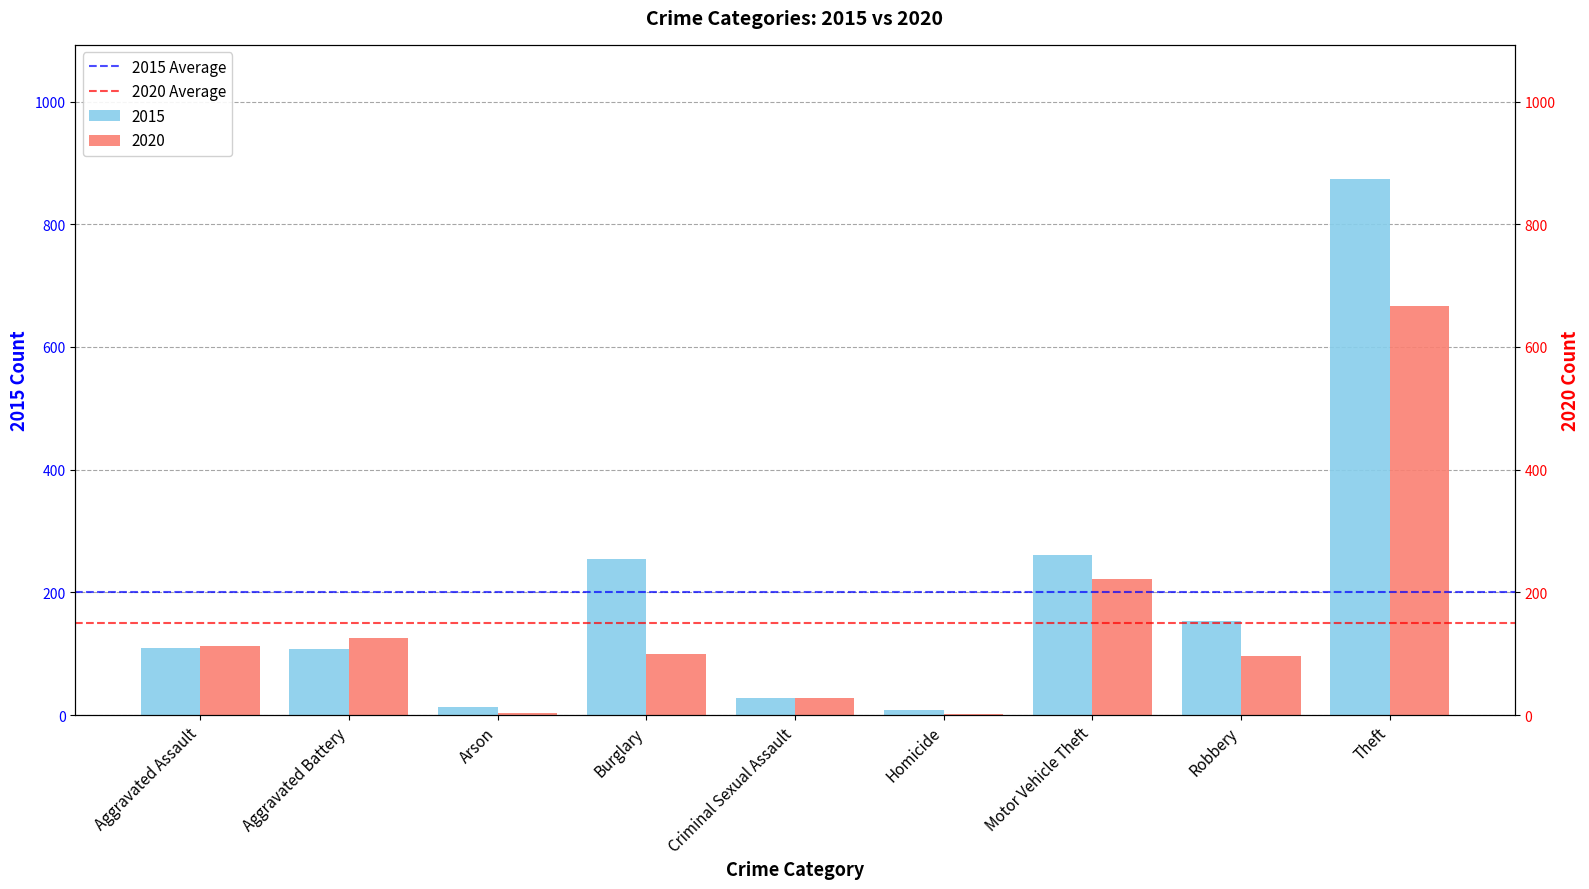

How many categories are shown in the chart?

2